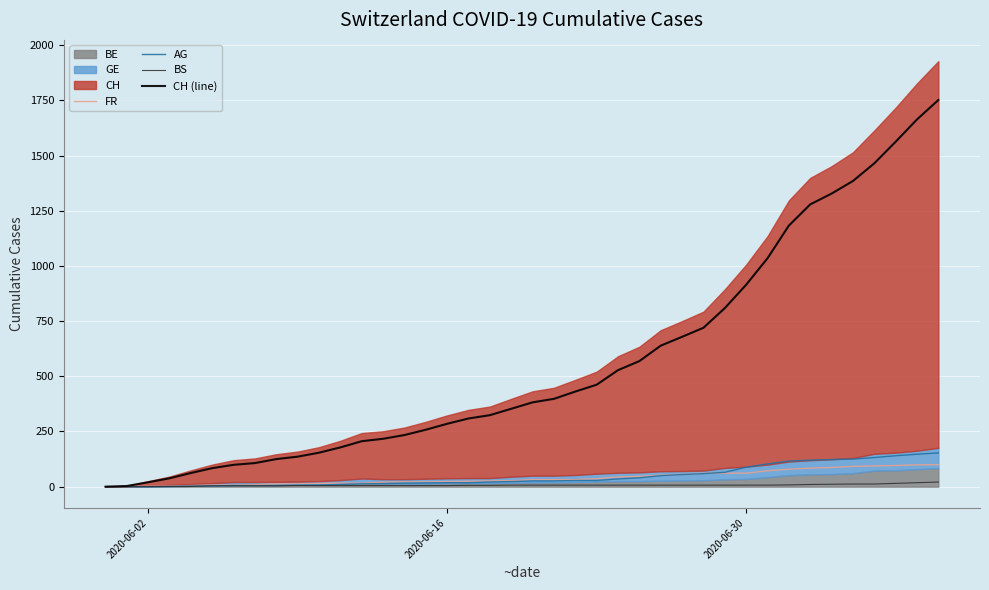

What is the maximum value for CH (line)?

1752